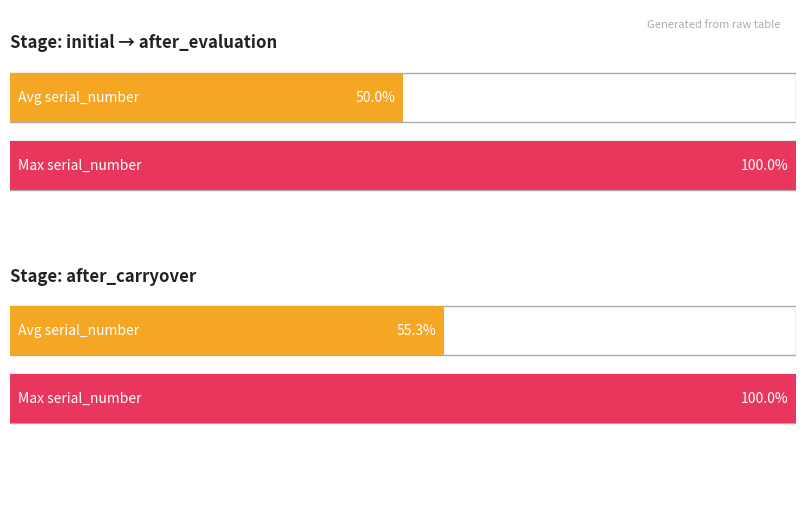

The after_evaluation series shows 0.3 at output_checksum. True or false?

False